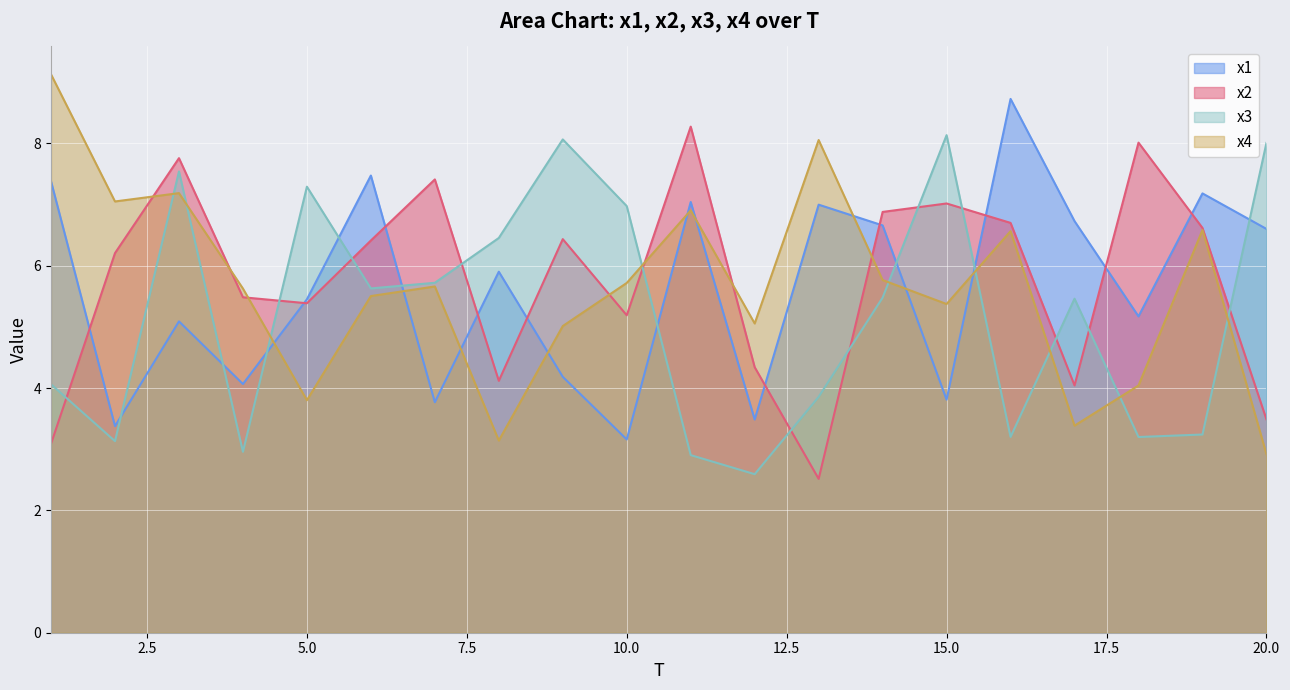

In x4, how many points are higher than both neighbors (excluding endpoints)?

6